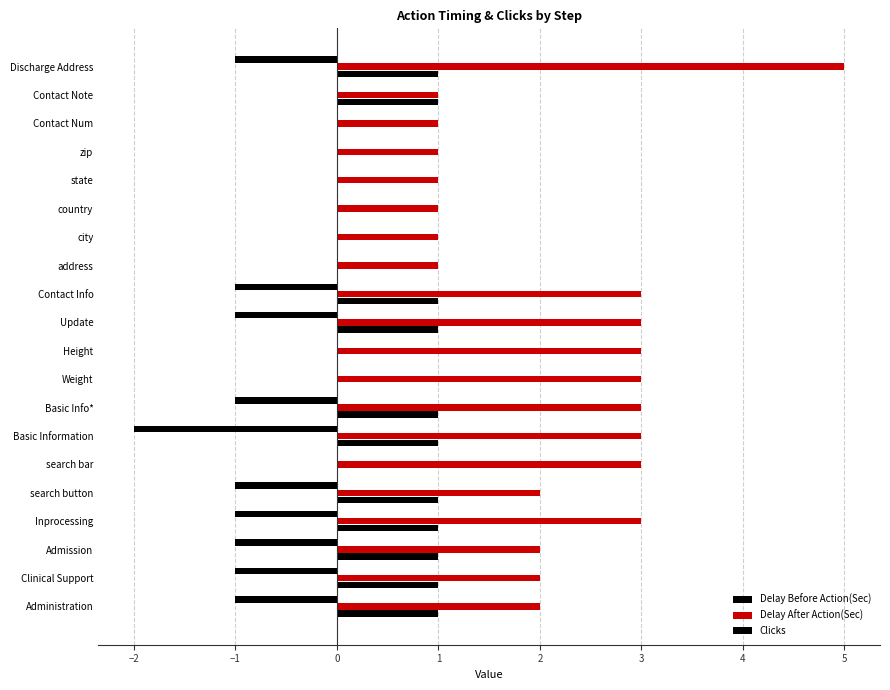

Which series has the largest total across all categories?

Delay After Action(Sec)